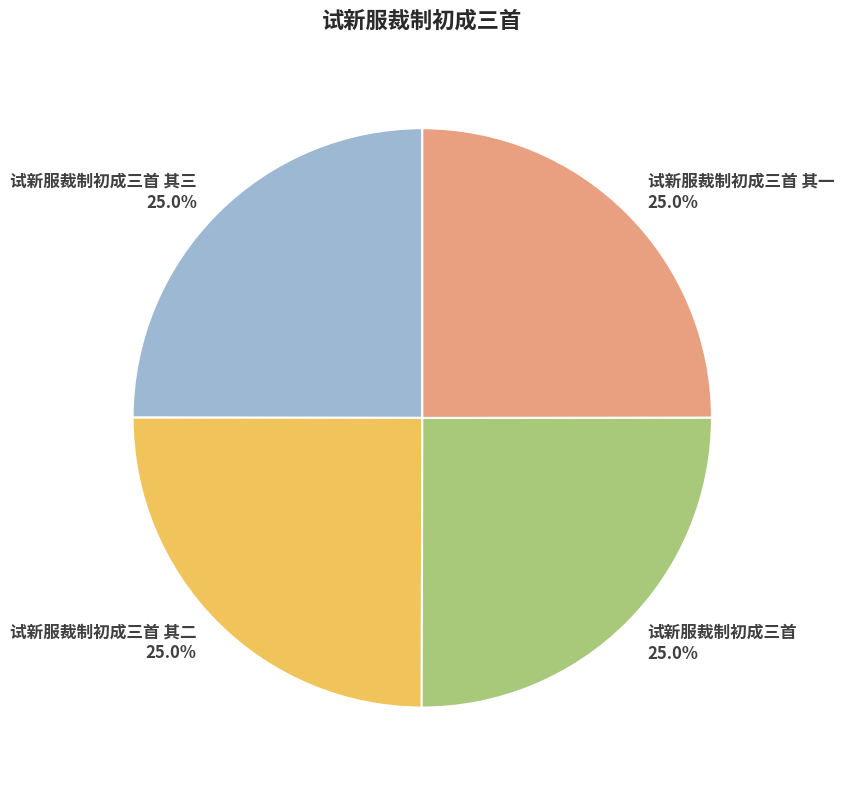

To the nearest percent, what portion does 试新服裁制初成三首 其二 represent?

25%